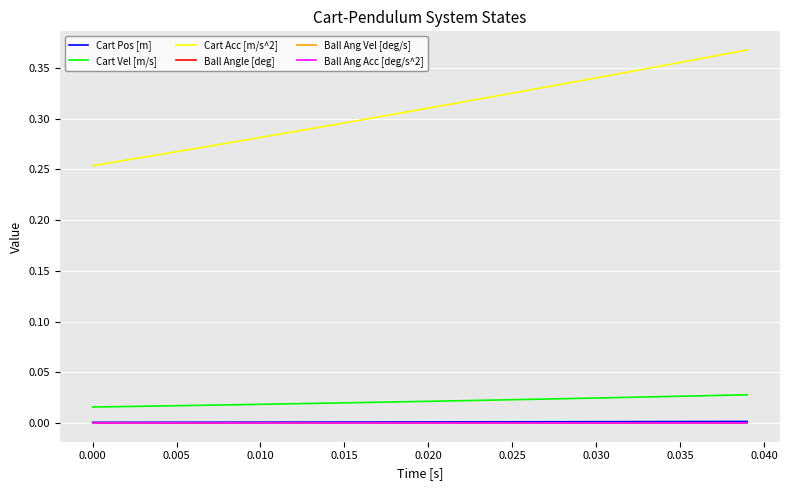

Does the chart have visible grid lines?

Yes